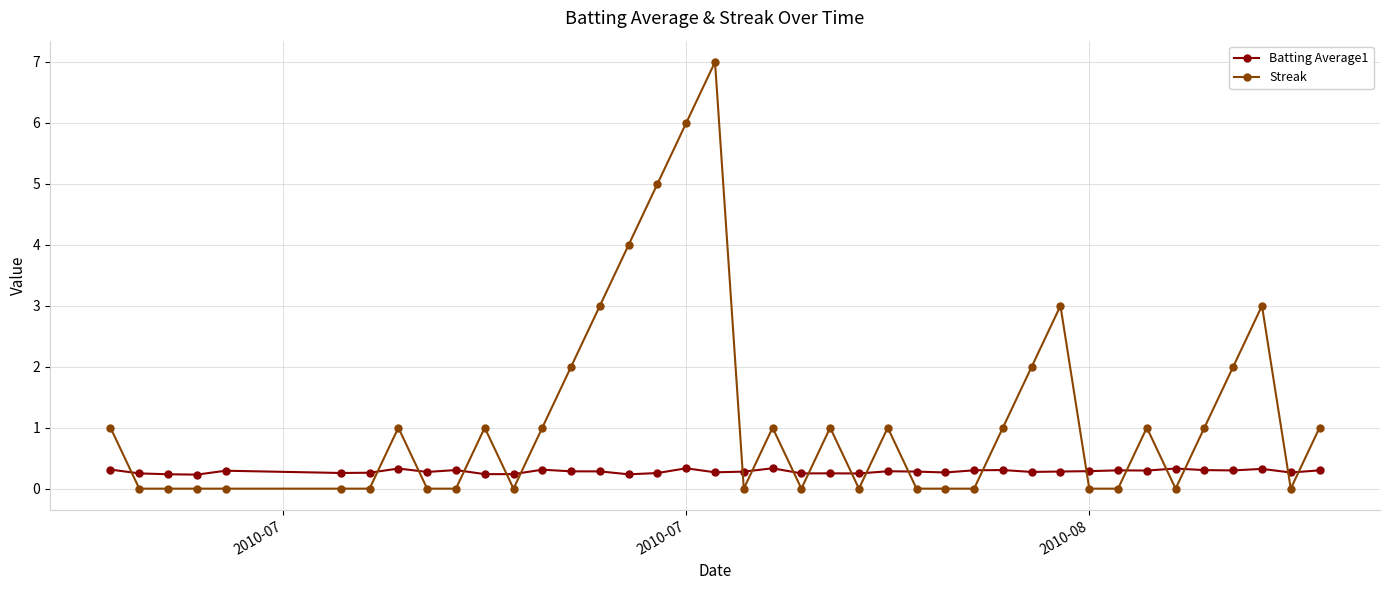

True or false: Batting Average1 has more than 2 interior local peaks.

True